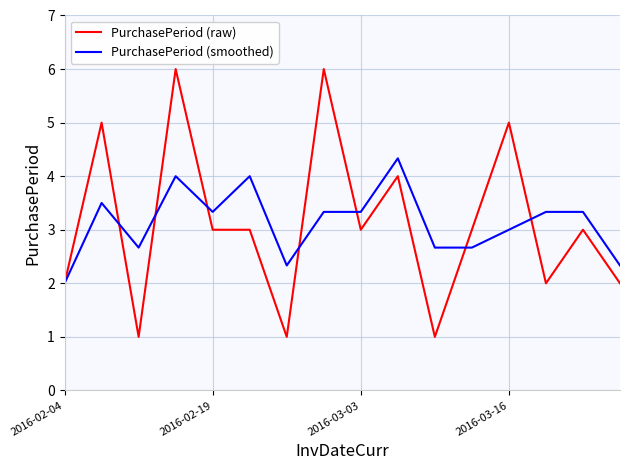

Which series has the largest range (max minus min)?

PurchasePeriod (raw)